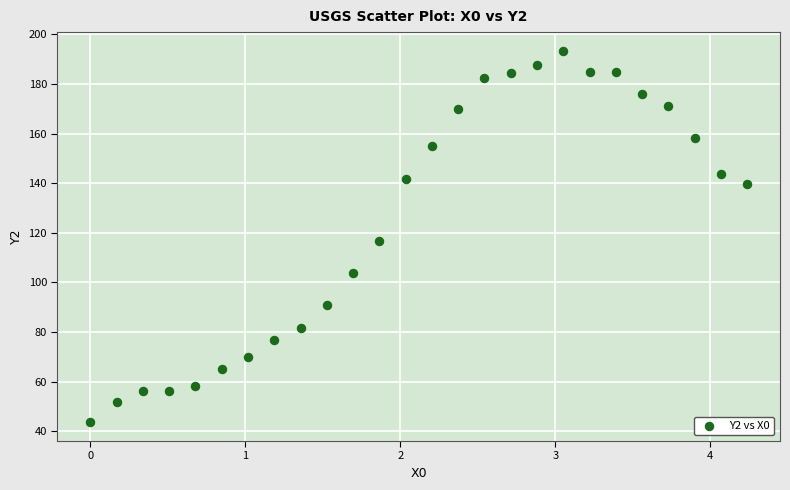

What is the range of Y values (max minus min)?

149.9